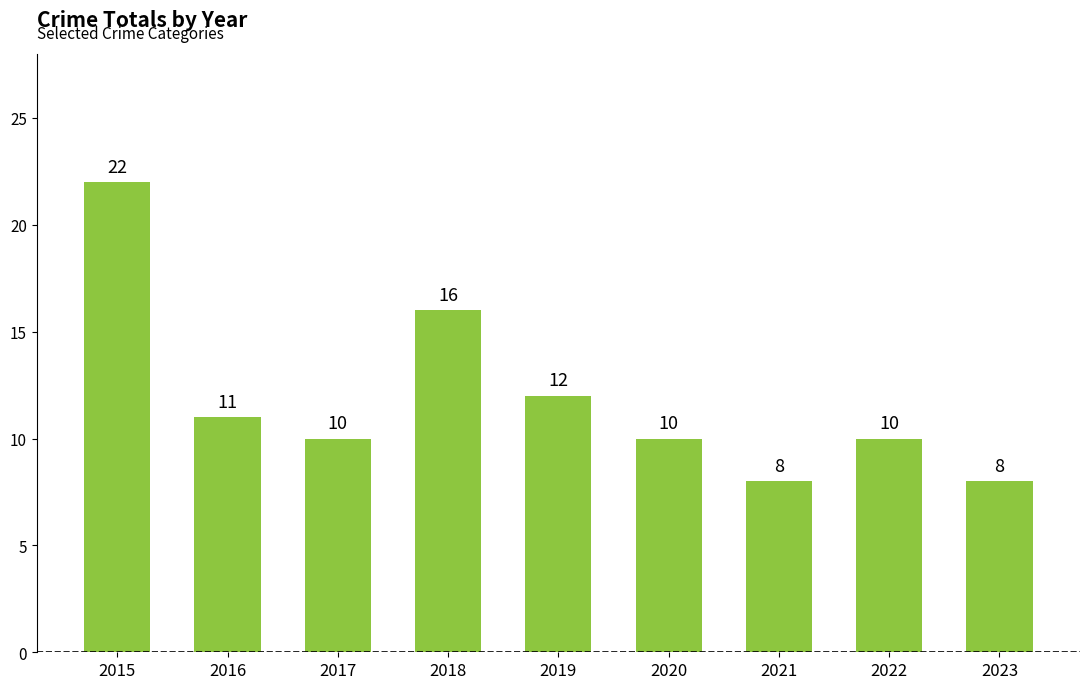

What is the difference between the values at 2016 and 2015?

11